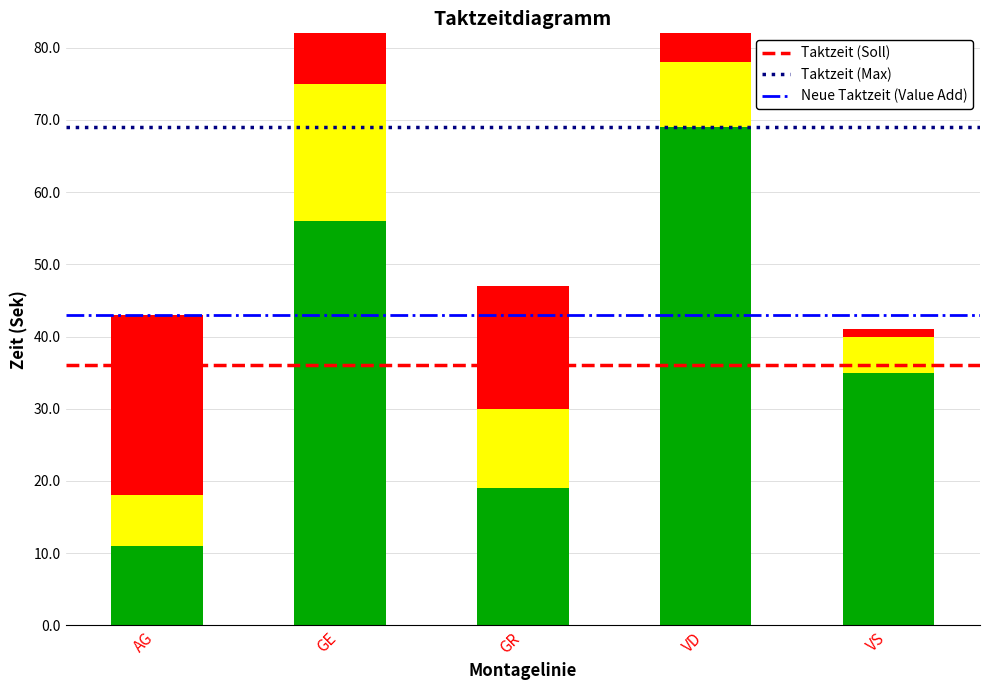

How many bars are there in each group?

3